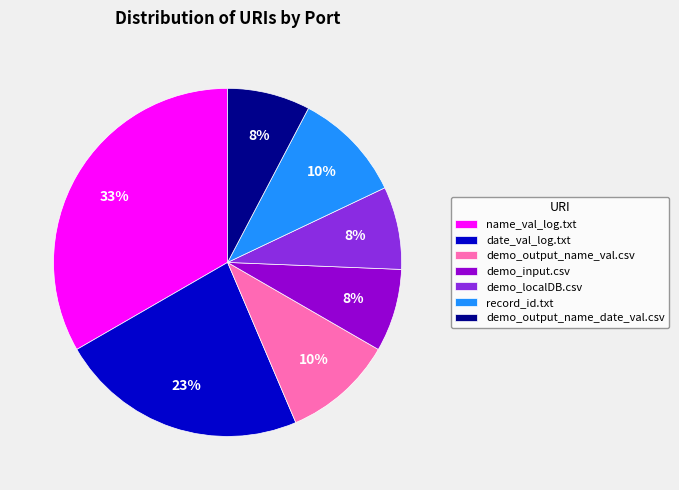

Is there any slice that represents more than half of the pie?

No